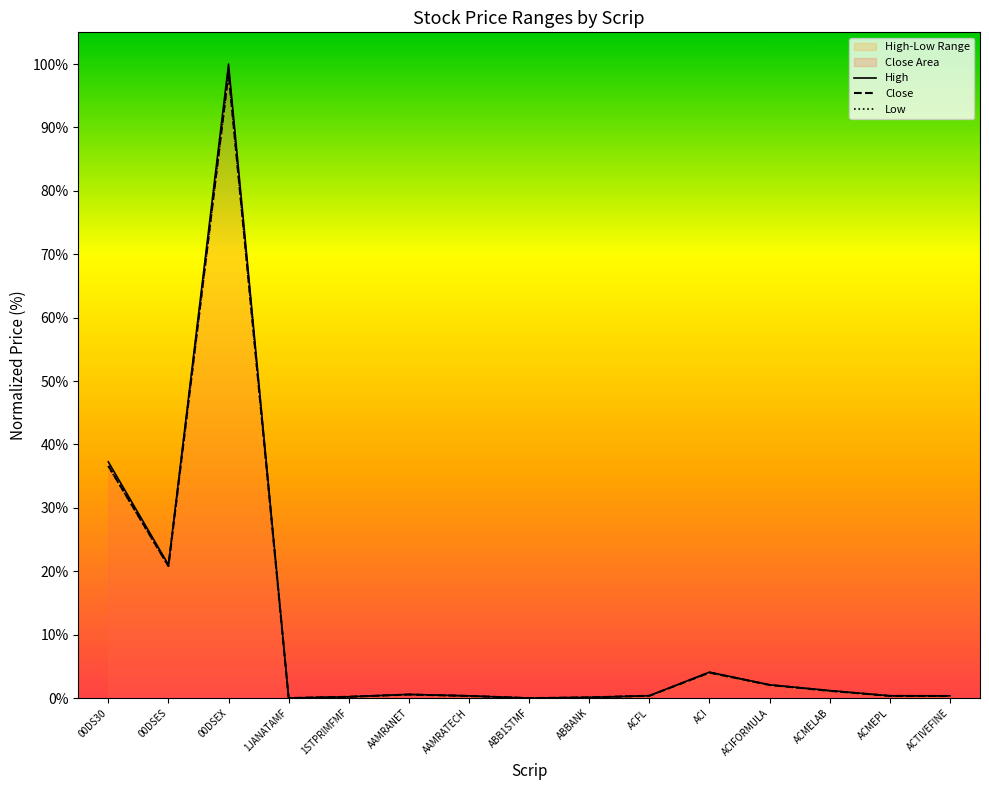

Reading right to left, transcribe all the data shown in this chart.

High: 0.4	0.4	1.2	2.1	4.1	0.4	0.1	0.0	0.4	0.6	0.2	0.0	100.0	21.0	37.3
Close: 0.3	0.4	1.2	2.1	4.0	0.4	0.1	0.0	0.3	0.6	0.2	0.0	98.6	20.8	36.6
Low: 0.3	0.3	1.1	2.1	4.0	0.4	0.1	0.0	0.3	0.6	0.2	0.0	98.5	20.8	36.6